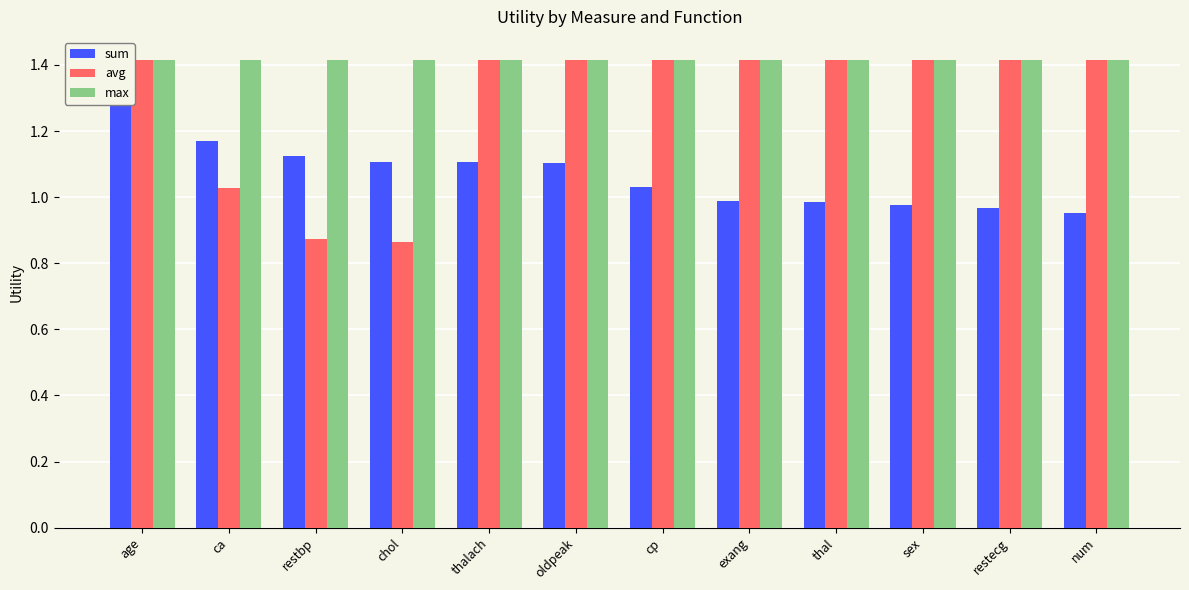

Is it true that avg equals 0.3 at ca?

False